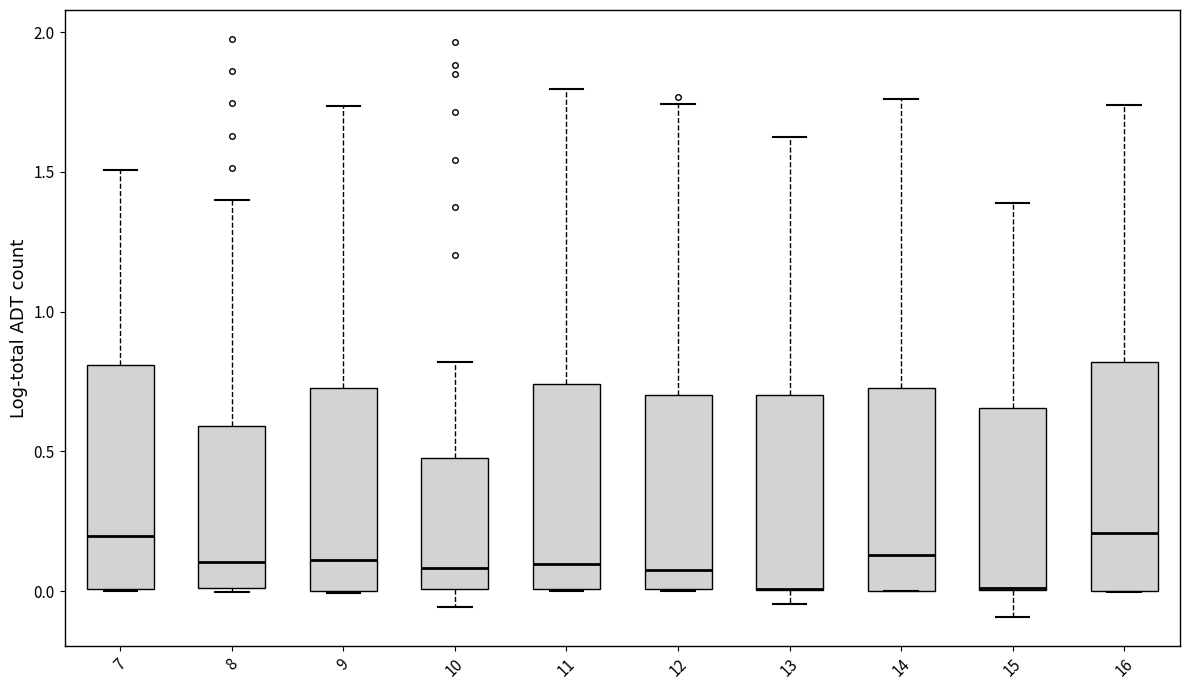

Where is the lower edge of the box at x = 15 on the y-axis? The values are not printed on the chart, so give them approximately, as read against the axis.

0.00